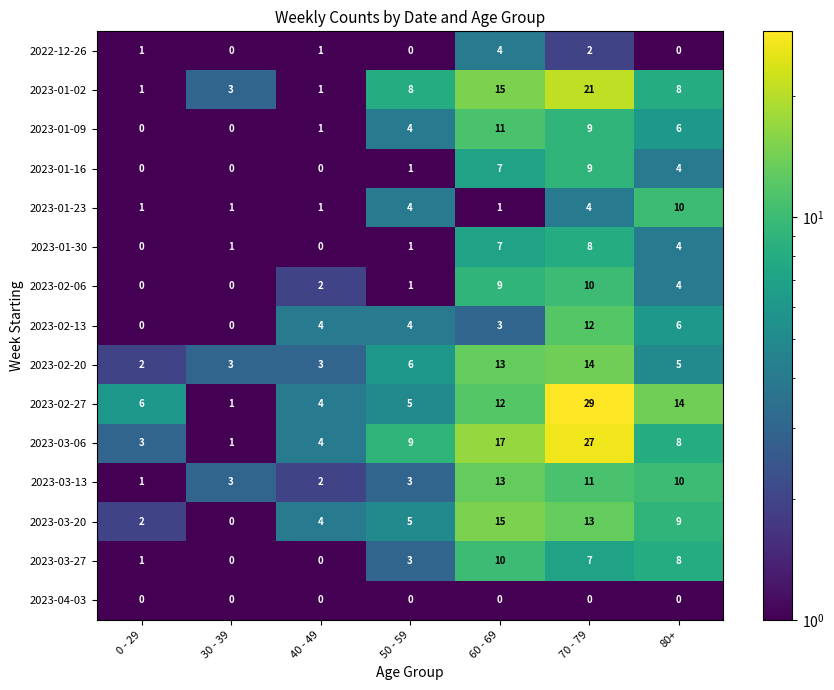

At how many categories does at least one series exceed 1?

7